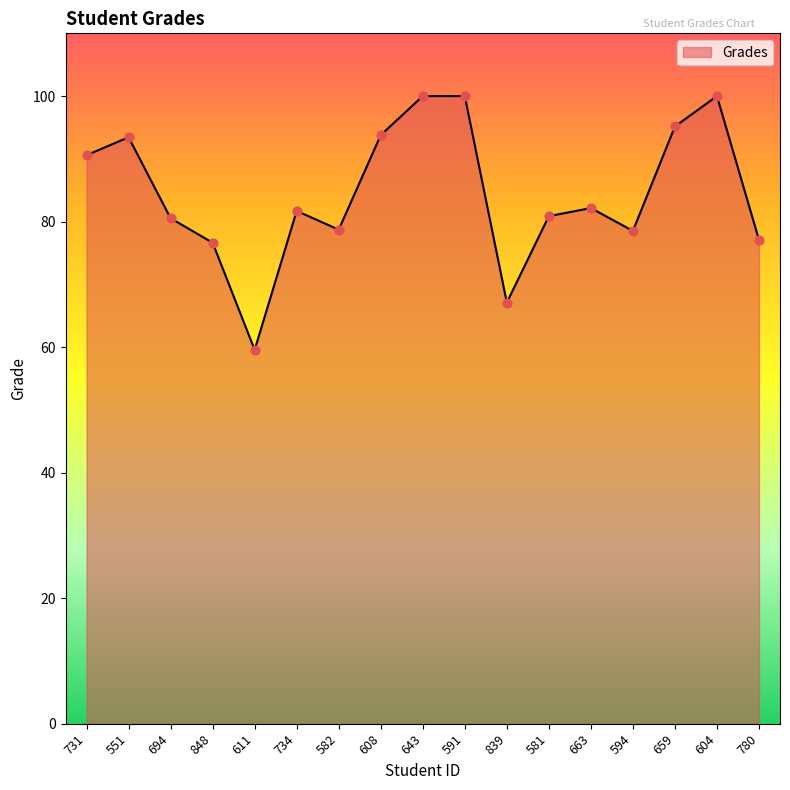

What is the change in value from 734 to 643?

+18.3